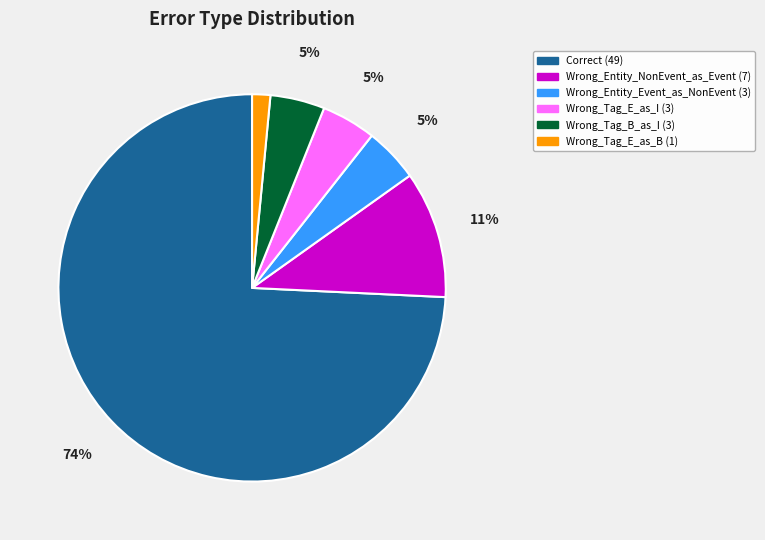

Does Correct represent more than half of the total?

Yes